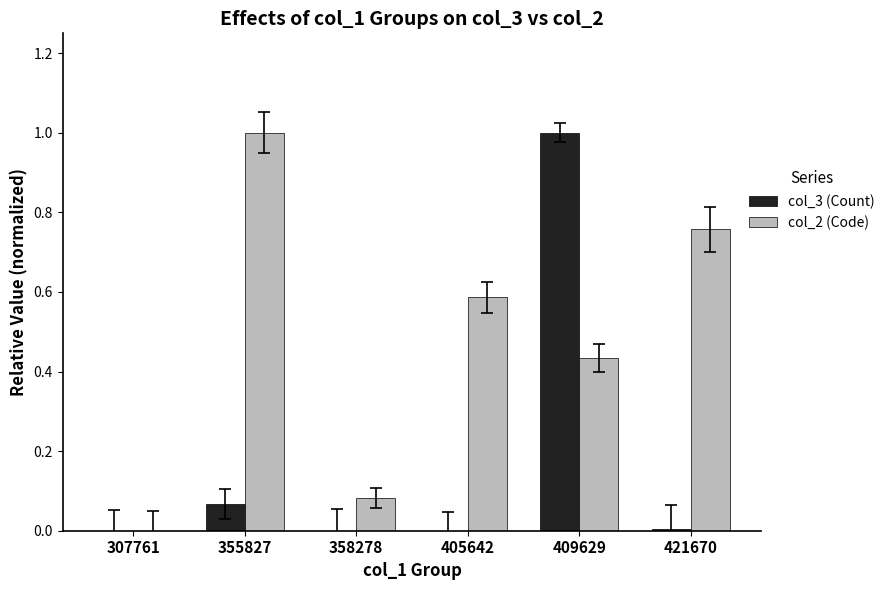

Which category has the highest value in the col_3 (Count) series?

409629